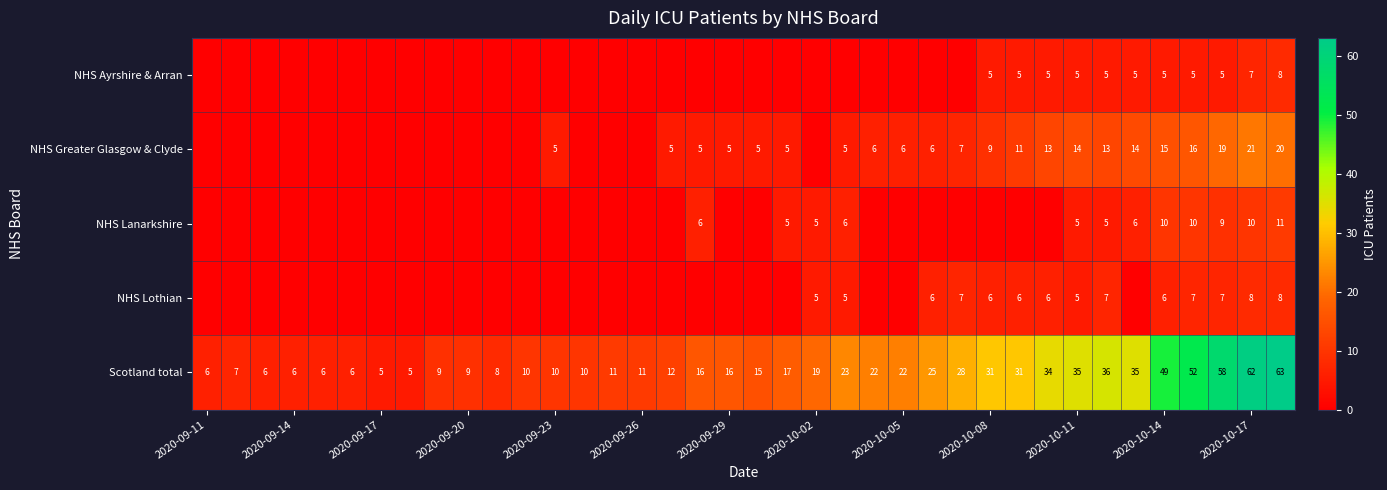

True or false: Scotland total has a value of 2 at 2020-09-14.

False